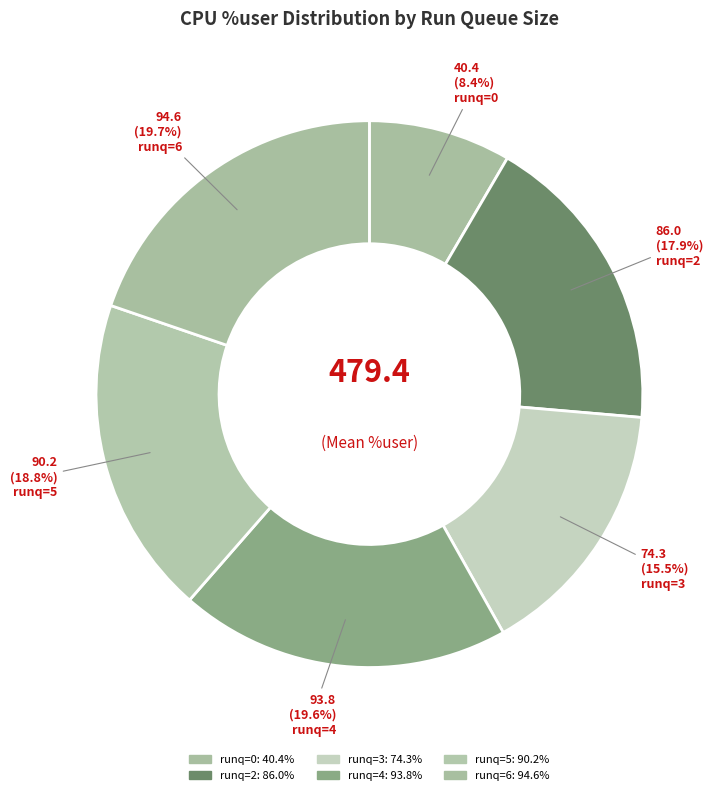

Which category has the biggest portion of the pie?

6